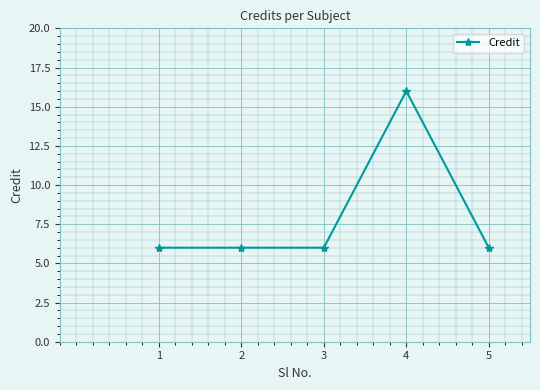

What is the sum of all values?

40